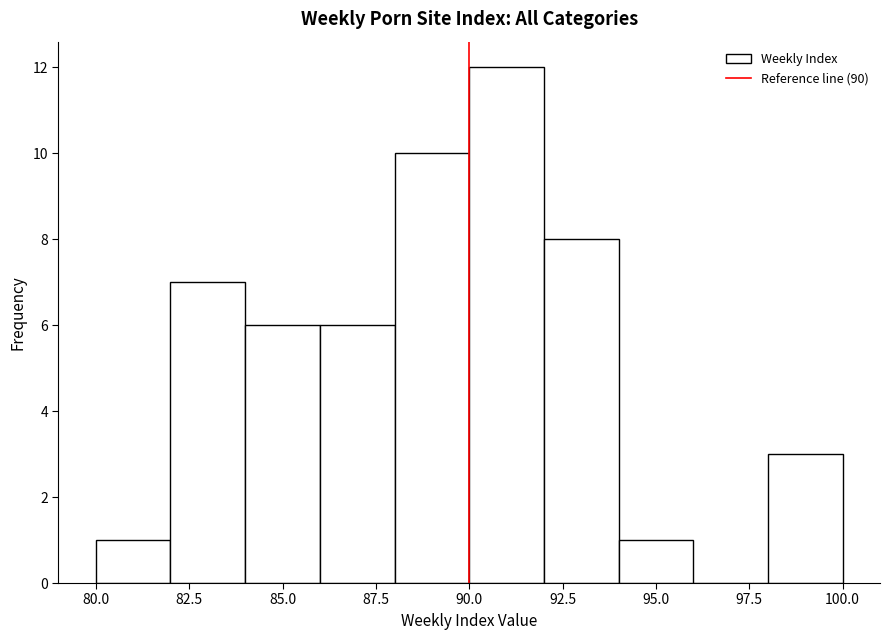

Reading left to right, list every bar in this chart as the range it spans on the x-axis followed by its height. The values are not printed on the chart, so give them approximately, as read against the axis.

80 to 82: 1
82 to 84: 7
84 to 86: 6
86 to 88: 6
88 to 90: 10
90 to 92: 12
92 to 94: 8
94 to 96: 1
96 to 98: 0
98 to 100: 3